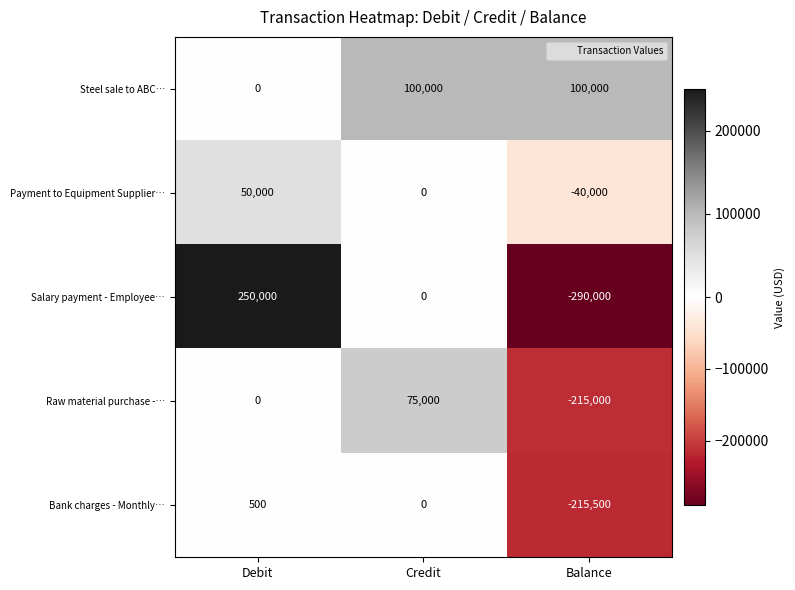

What is the maximum value shown in the chart?

250000